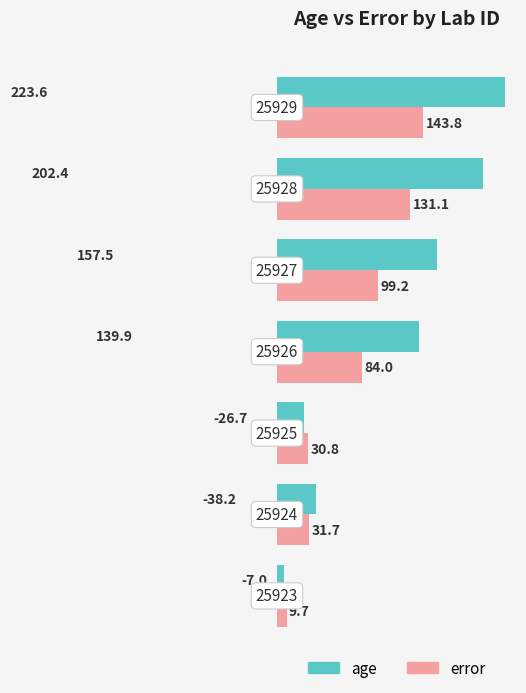

How many values in the age series are below 139?

3